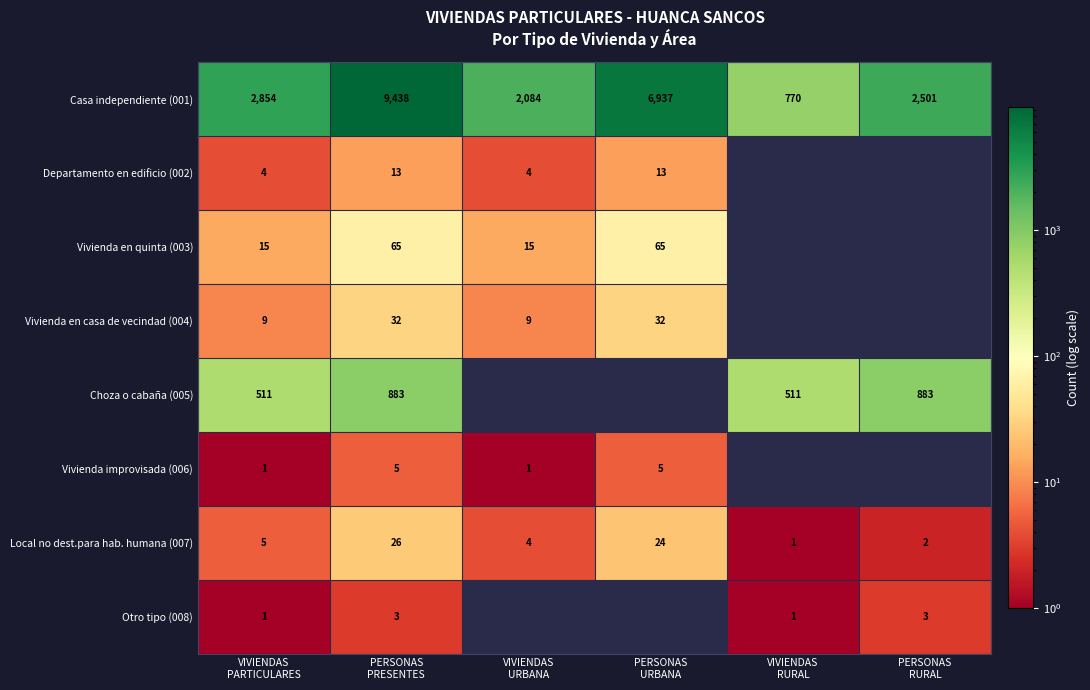

Between PERSONAS
URBANA and VIVIENDAS
URBANA, which is larger?

PERSONAS
URBANA